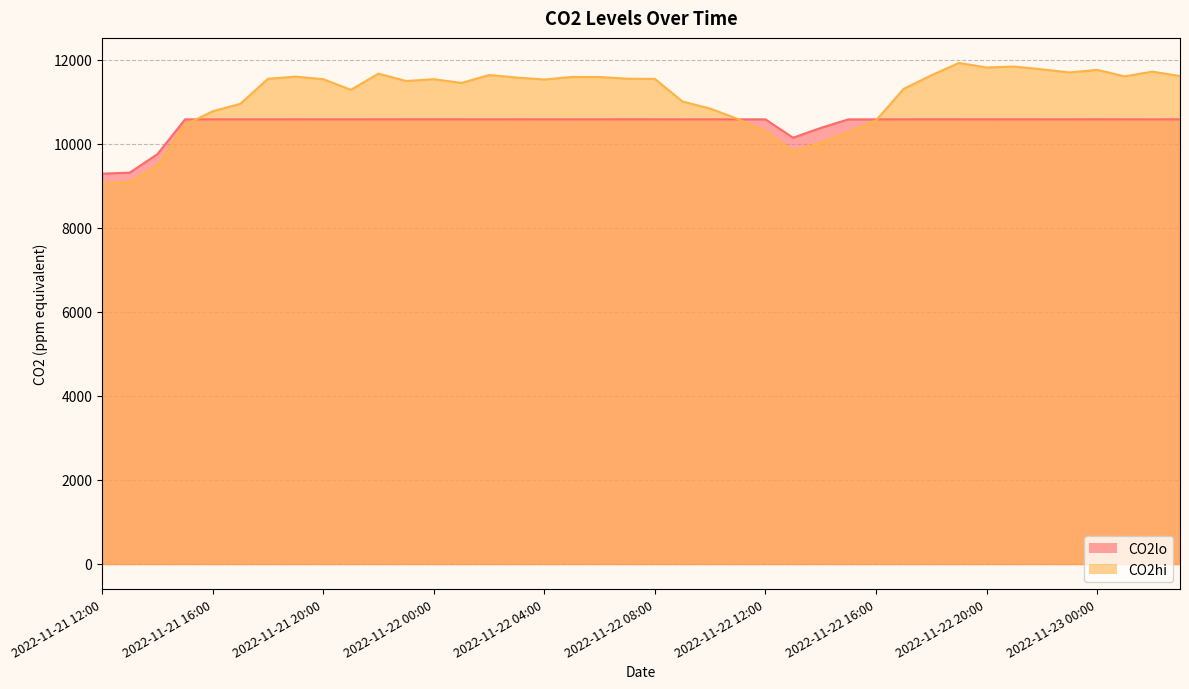

Where does the CO2lo series first go above 10579?

2022-11-21 17:00